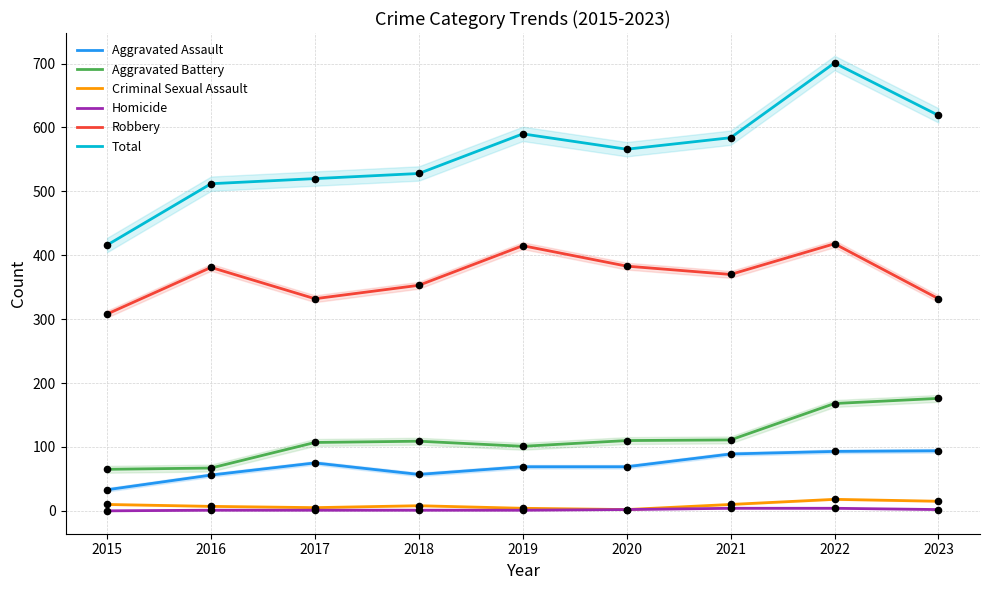

At how many categories does at least one series exceed 627?

1